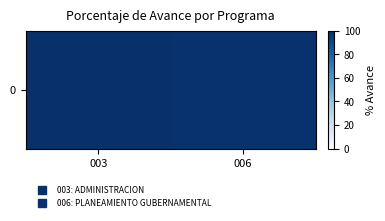

Rank the categories by value from lowest to highest.

006, 003